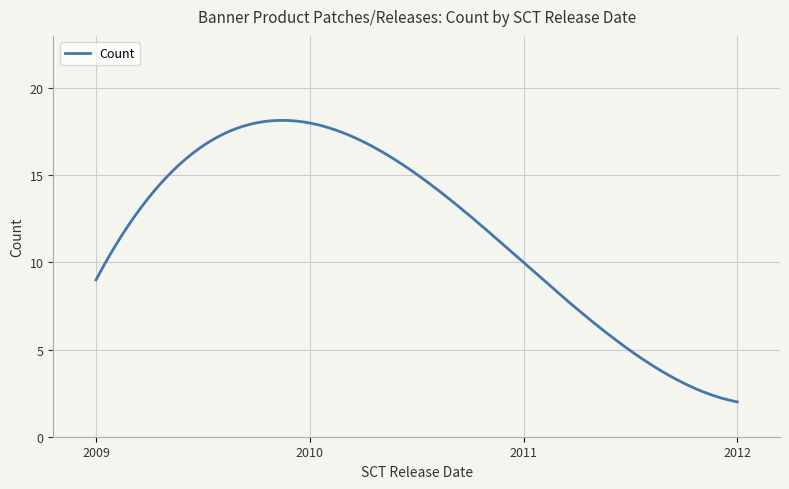

What is the minimum value shown in the chart?

2.0